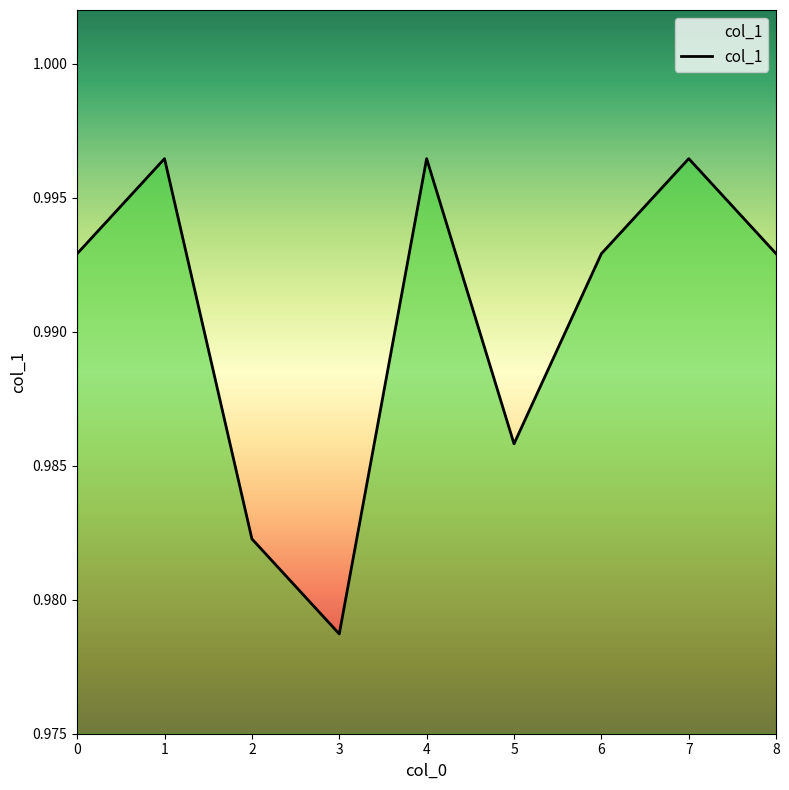

Between 2 and 8, which is larger?

8